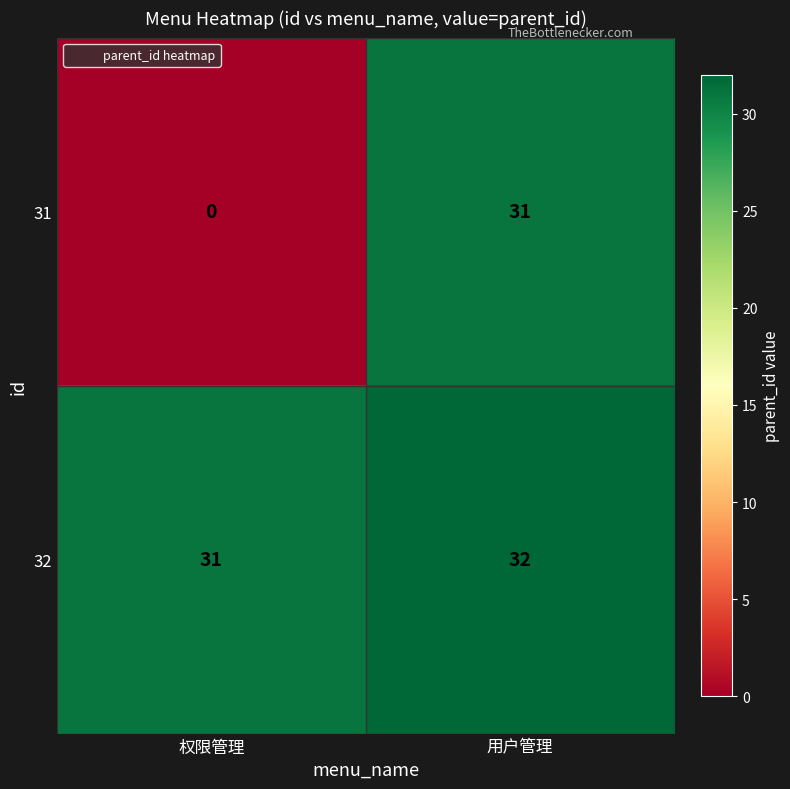

Which series has the largest total across all categories?

32